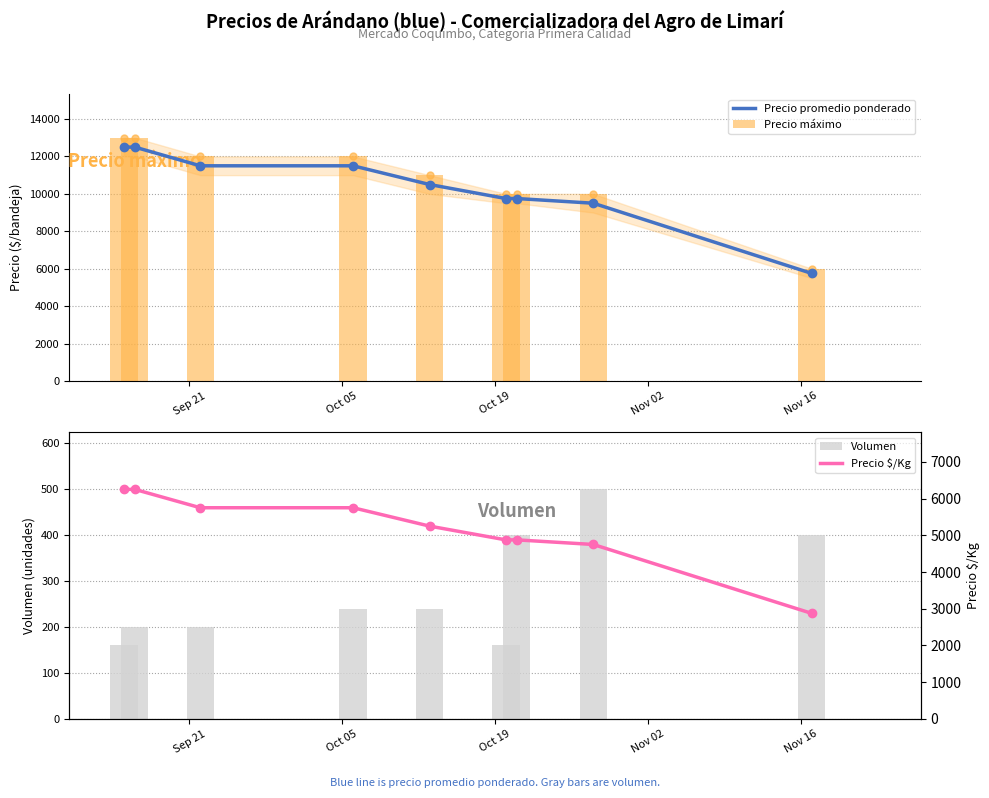

What is the sum of all Volumen values?

2500